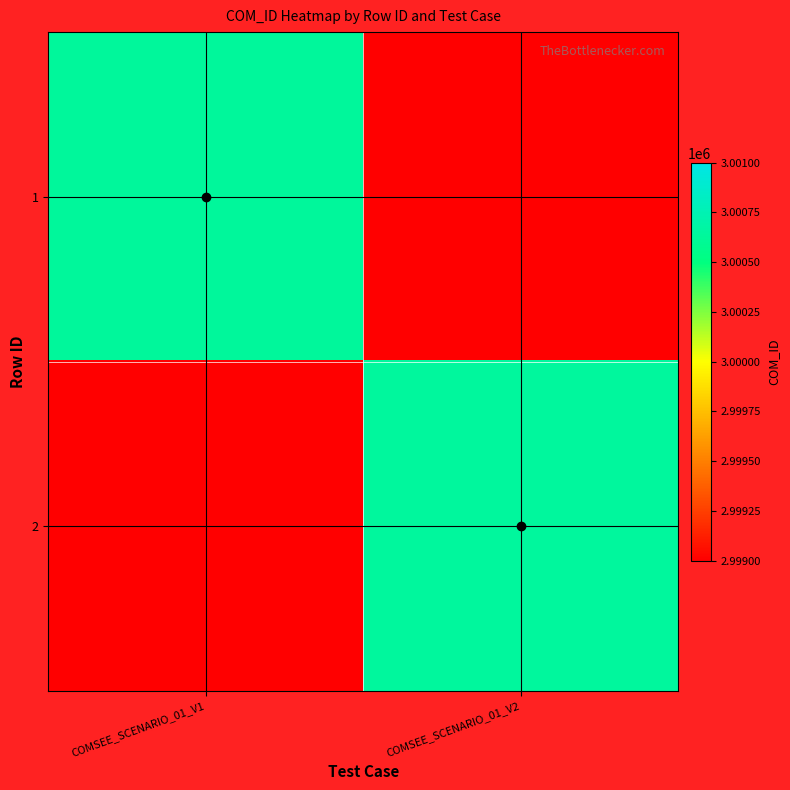

Reading right to left, transcribe all the data shown in this chart.

1: COMSEE_SCENARIO_01_V2=2999000	COMSEE_SCENARIO_01_V1=3000639
2: COMSEE_SCENARIO_01_V2=3000641	COMSEE_SCENARIO_01_V1=2999000